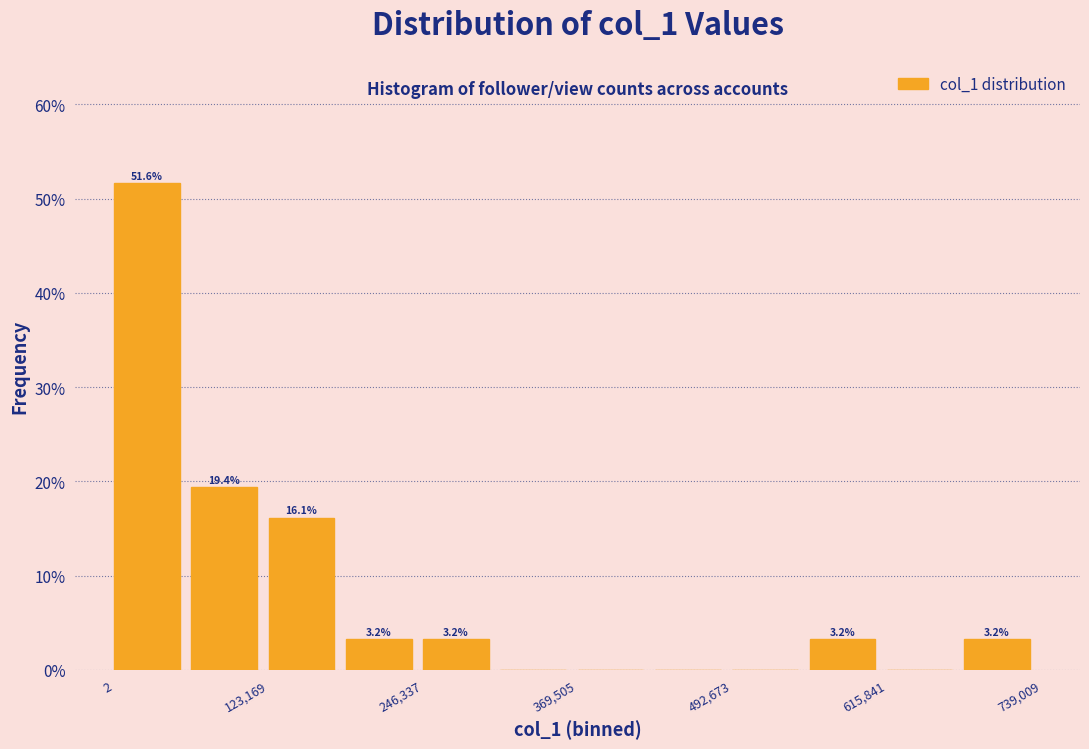

Read against the x-axis, roughly where is the centre of the tallest bar?

20000